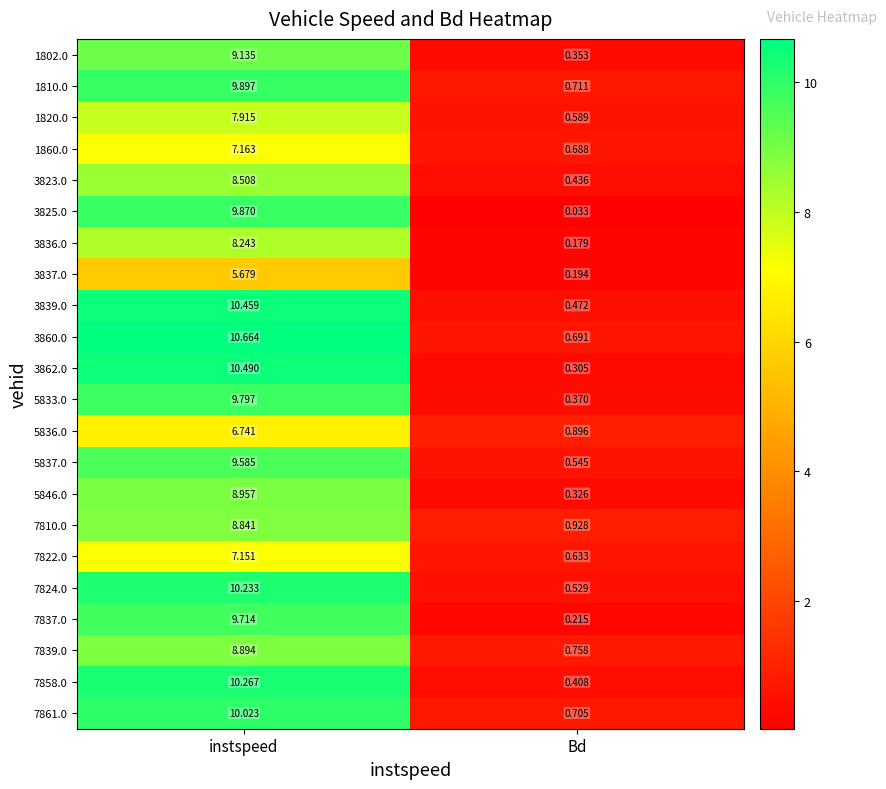

At which category does the chart reach its minimum across all series?

Bd